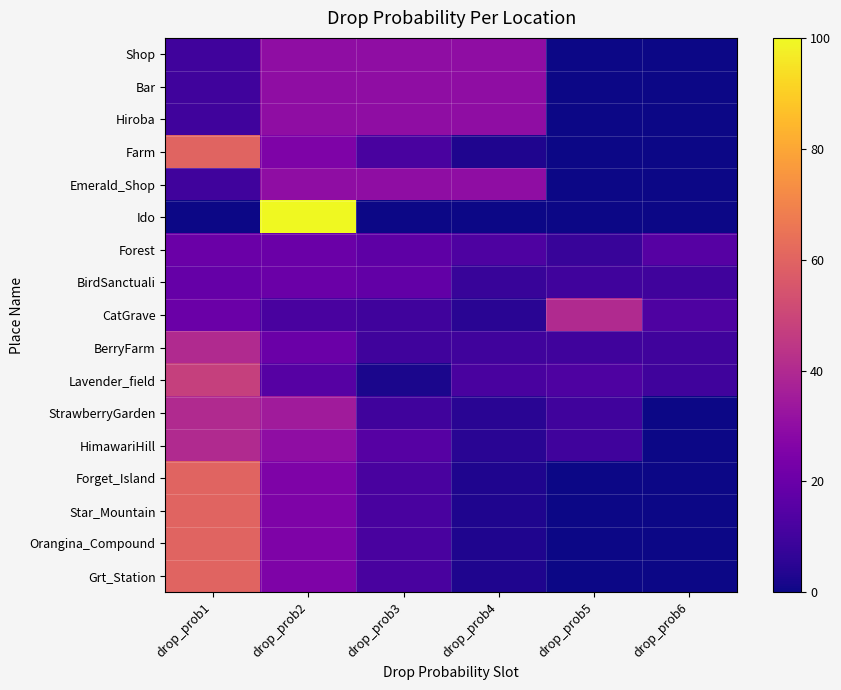

Which series changed the most between drop_prob4 and drop_prob5?

CatGrave